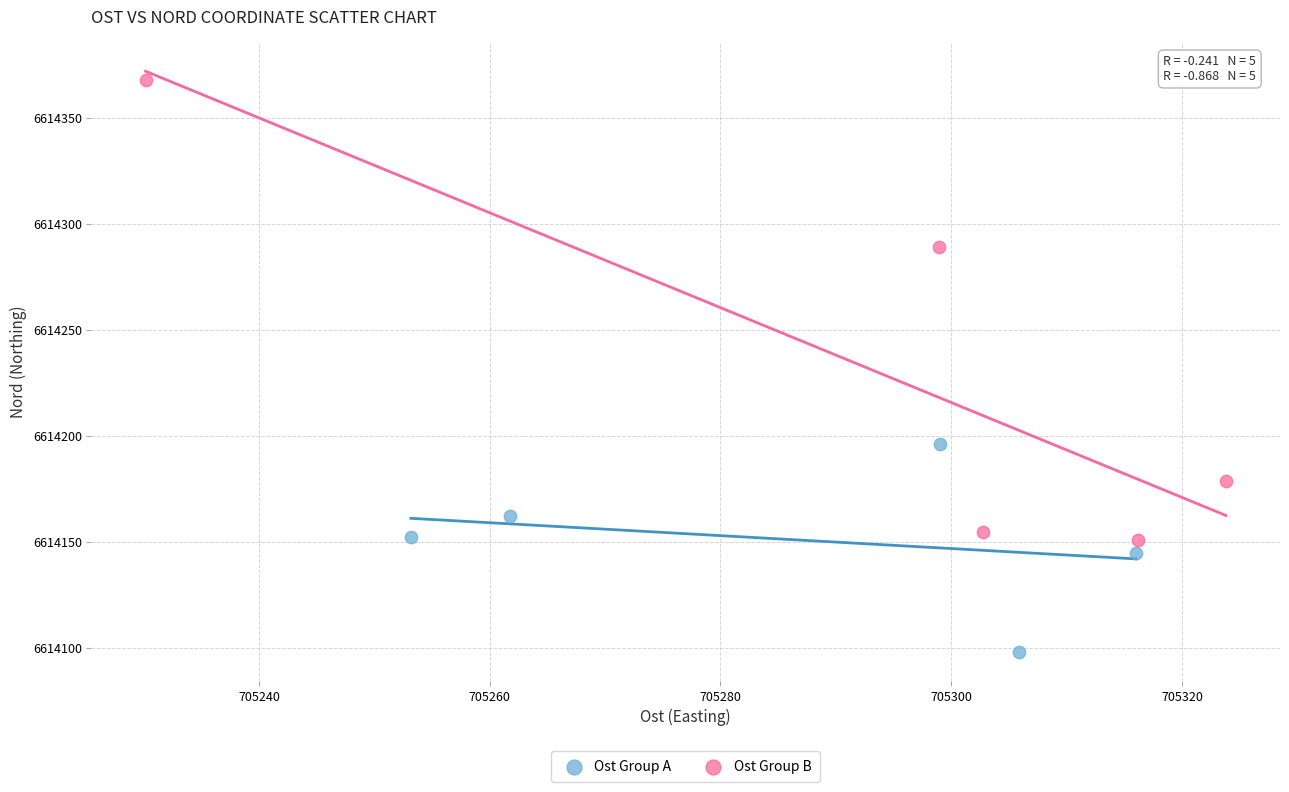

Which series has the widest spread of Y values?

Ost Group B